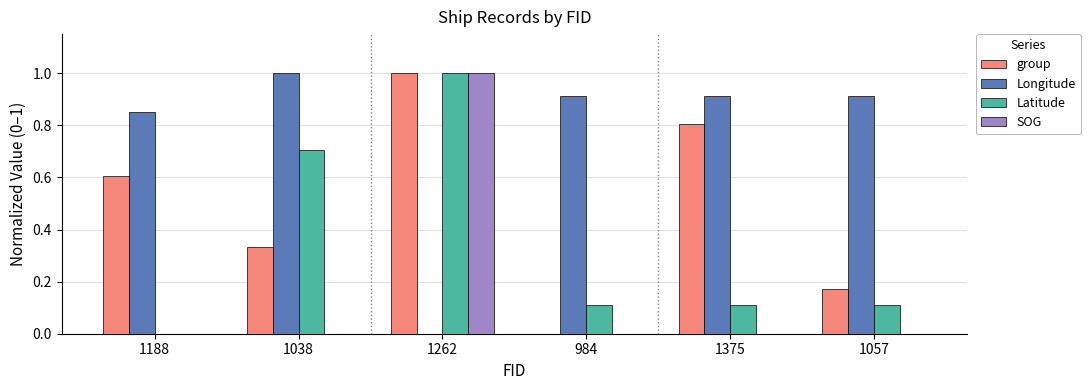

How many groups of bars are there?

6